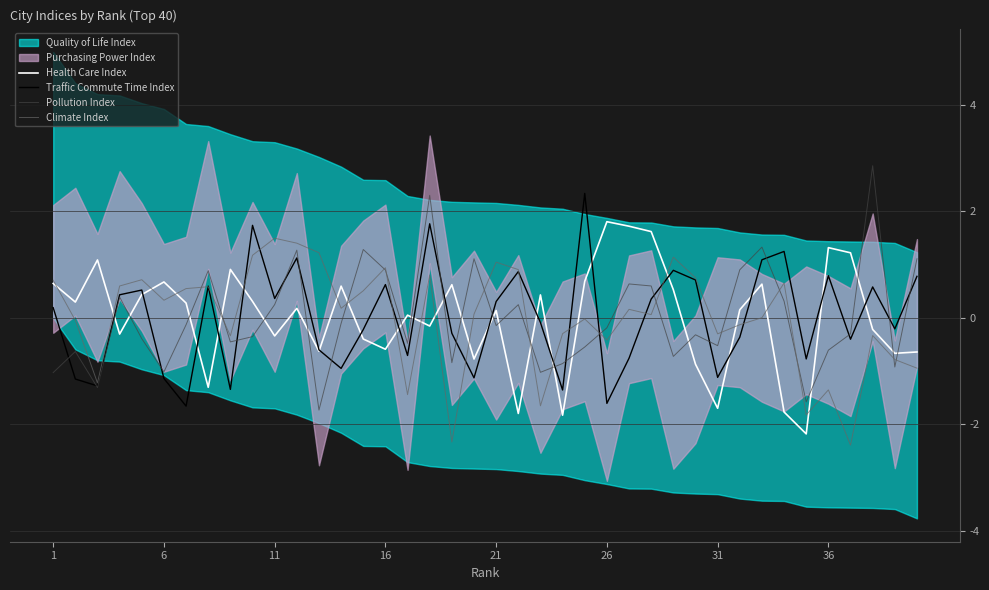

What is the minimum value for Climate Index?

-2.4